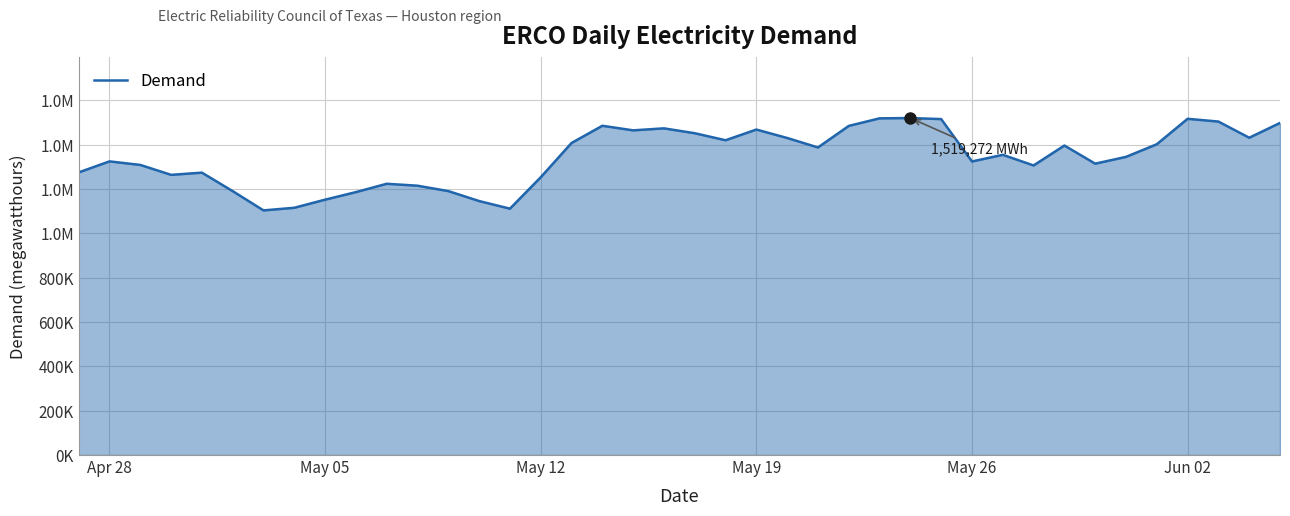

Does the chart have visible grid lines?

Yes